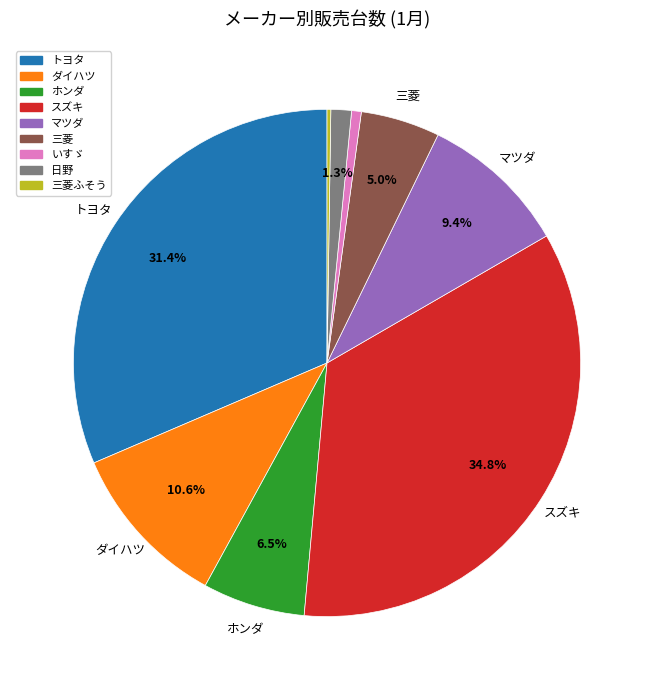

Does any single category account for the majority?

No